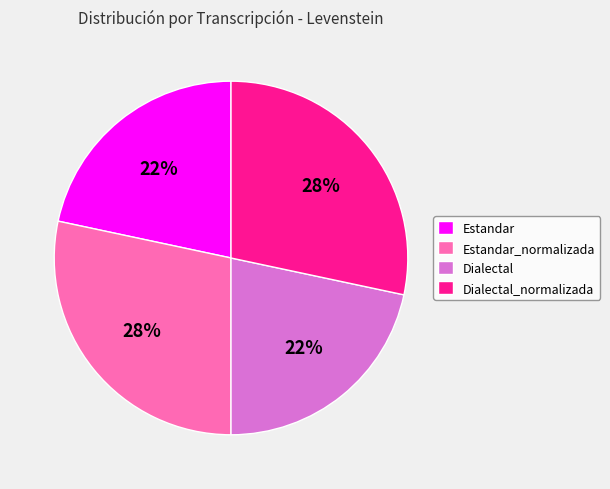

How many slices are in this pie chart?

4